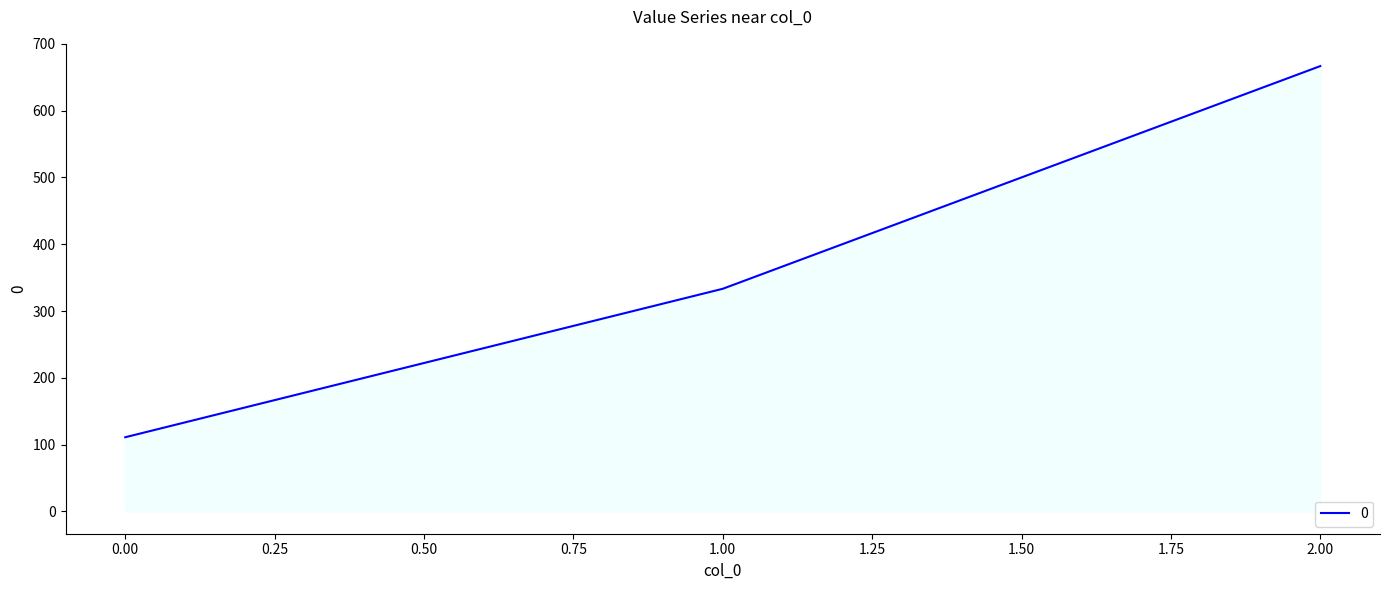

How many lines are shown in the chart?

1